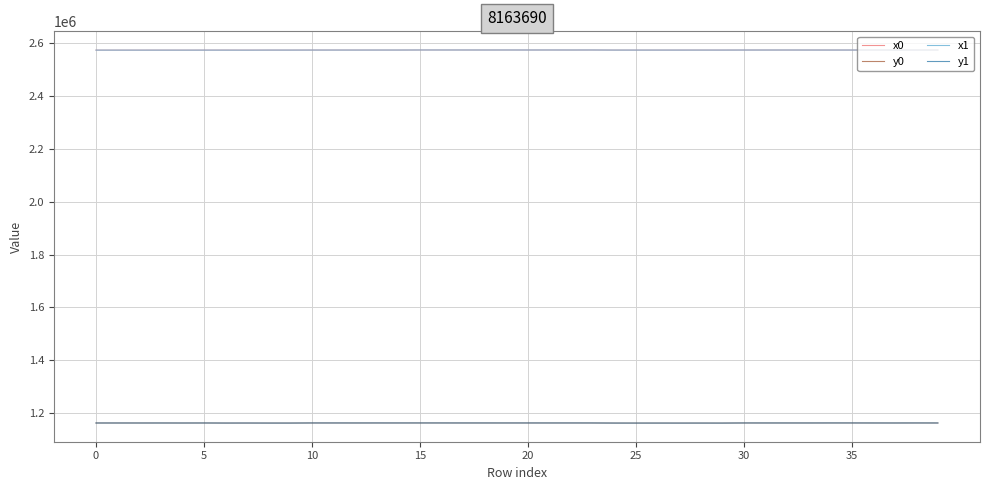

True or false: x1 and y0 cross at least once.

False